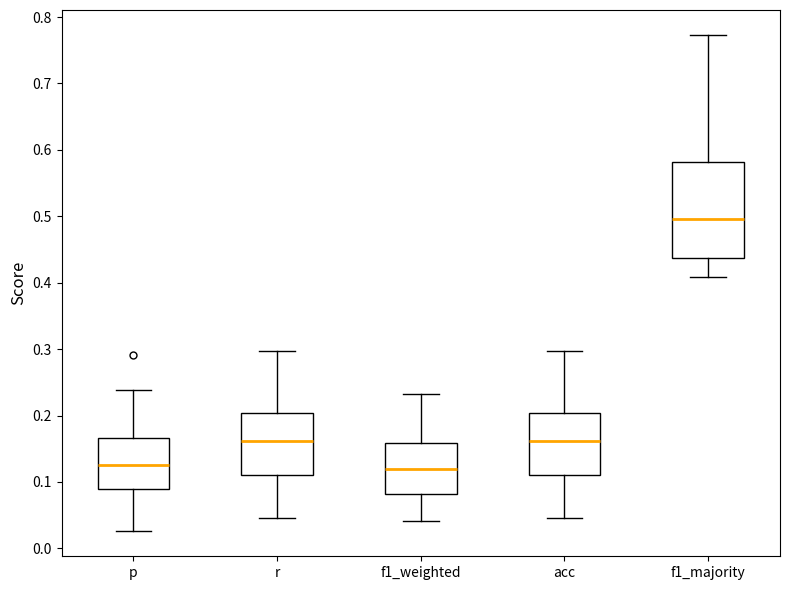

Reading left to right, transcribe this box plot: for each box, give where its median line is, the range the box spans, and where its two whiskers end, as read against the y-axis. The values are not printed on the chart, so give them approximately, as read against the axis.

p: median 0.13, box 0.09 to 0.17, whiskers 0.03 to 0.24
r: median 0.16, box 0.11 to 0.20, whiskers 0.05 to 0.30
f1_weighted: median 0.12, box 0.08 to 0.16, whiskers 0.04 to 0.23
acc: median 0.16, box 0.11 to 0.20, whiskers 0.05 to 0.30
f1_majority: median 0.50, box 0.44 to 0.58, whiskers 0.41 to 0.77